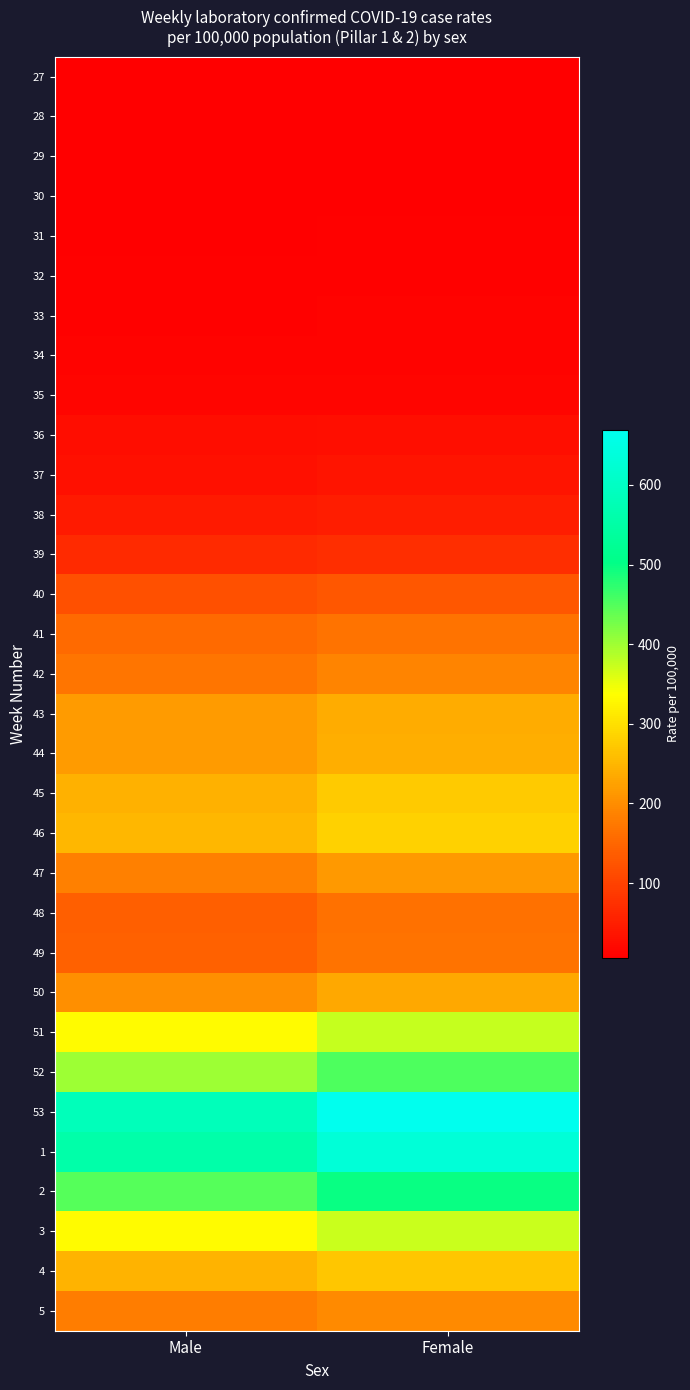

What is the difference between the highest and lowest values at Female?

662.2